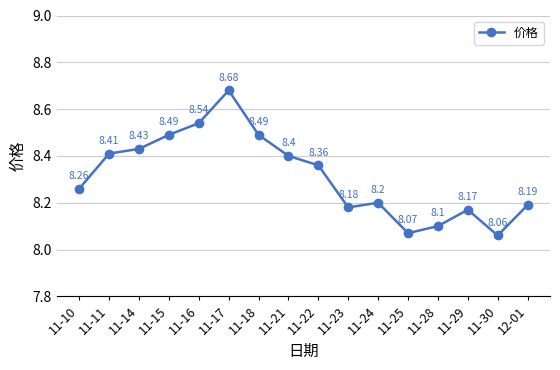

What is the value of the 4th point from the left?

8.5